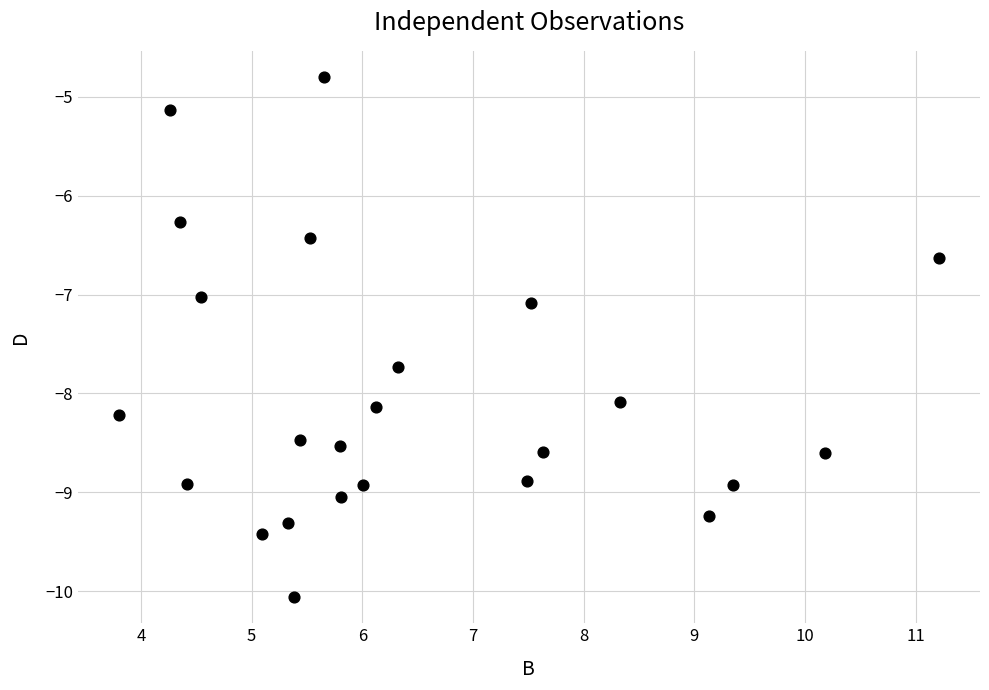

What is the range of Y values (max minus min)?

5.3